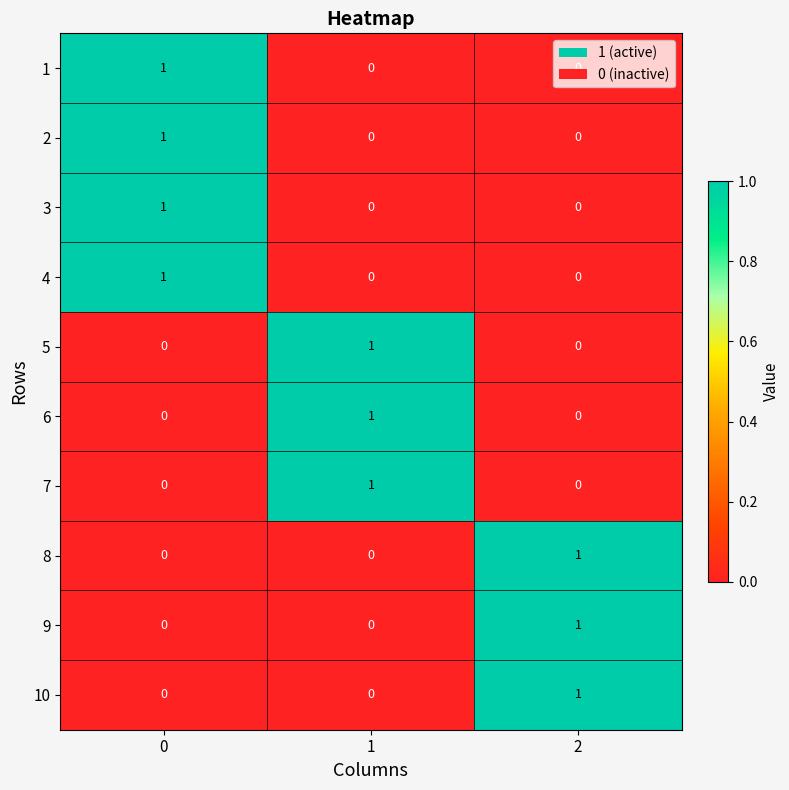

Is the value of 8 at 1 greater than the value of 7 at 1?

No